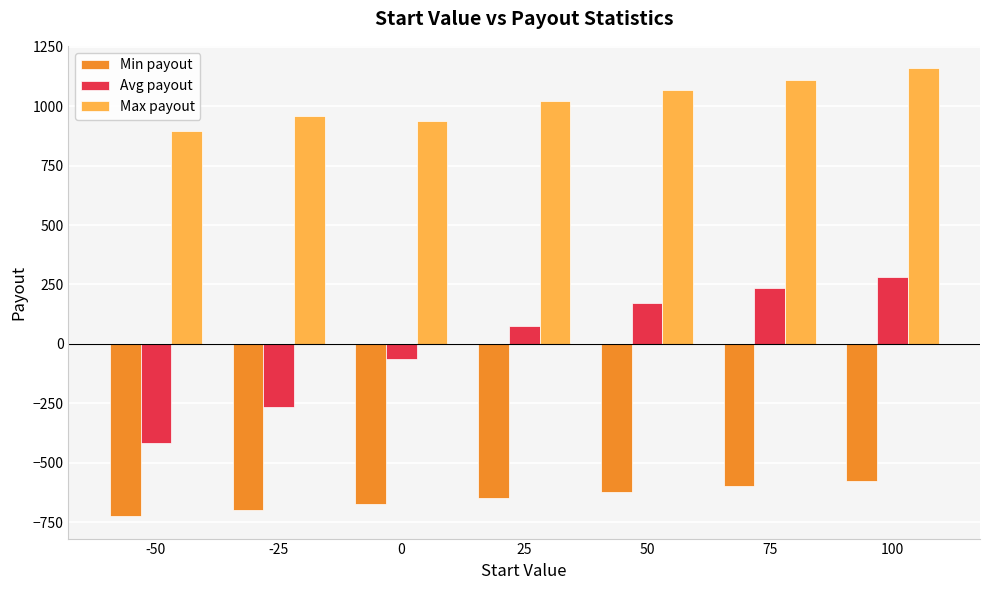

How many values in the Min payout series are below -650?

3